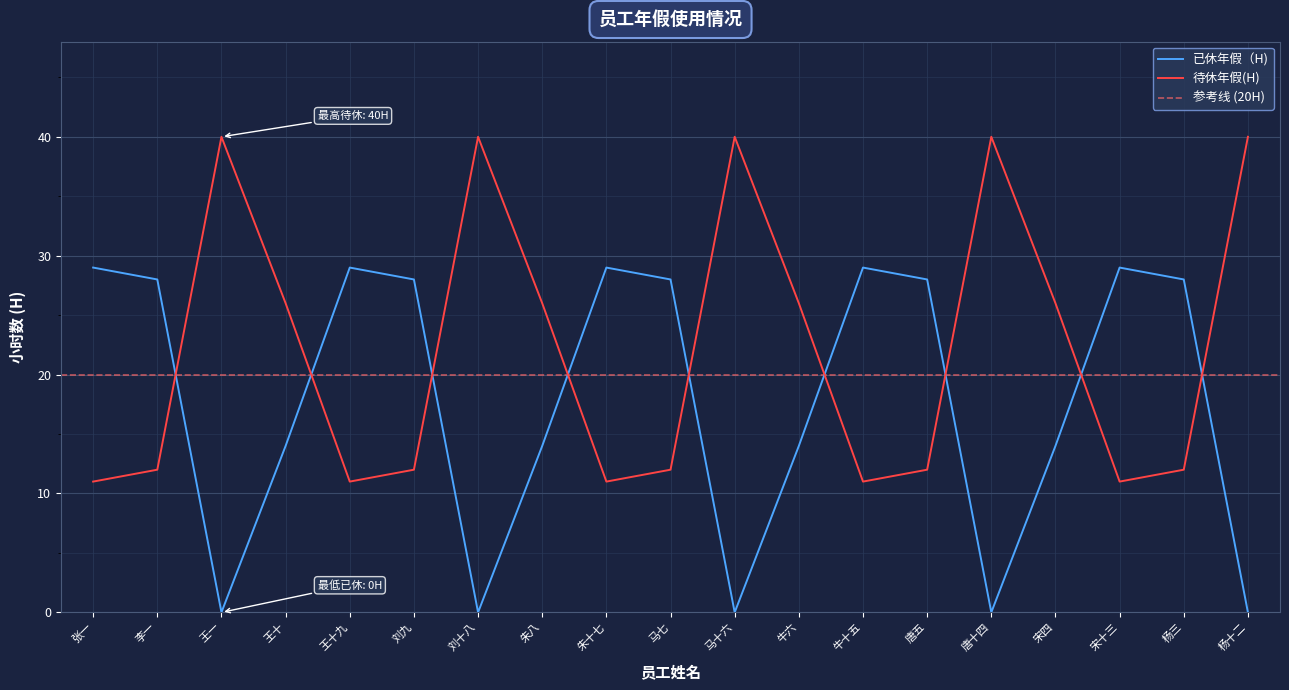

Reading left to right, extract all data points from this chart.

已休年假（H): 29	28	0	14	29	28	0	14	29	28	0	14	29	28	0	14	29	28	0
待休年假(H): 11	12	40	26	11	12	40	26	11	12	40	26	11	12	40	26	11	12	40